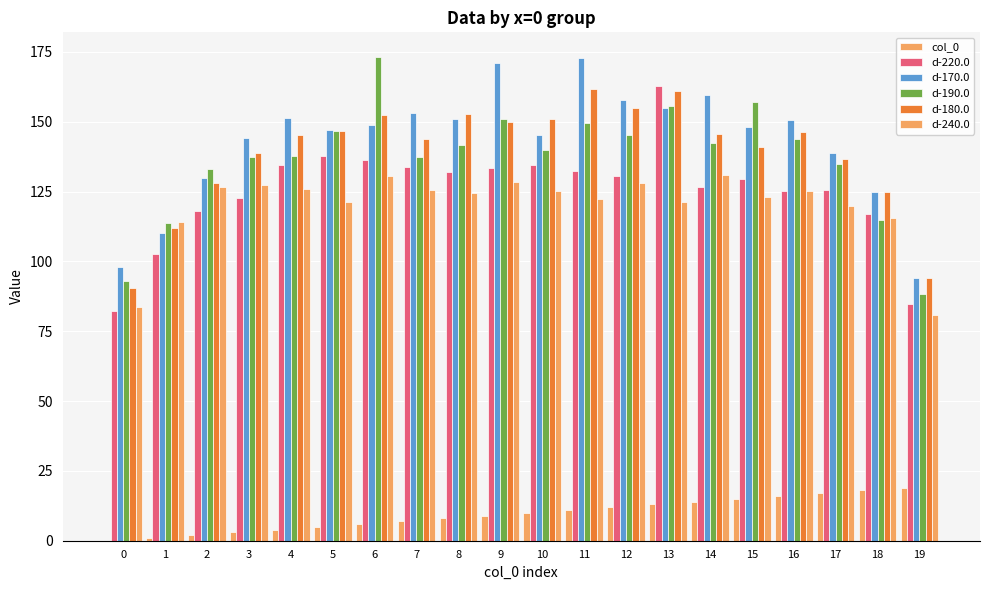

What is the sum of all d-190.0 values?

2736.5